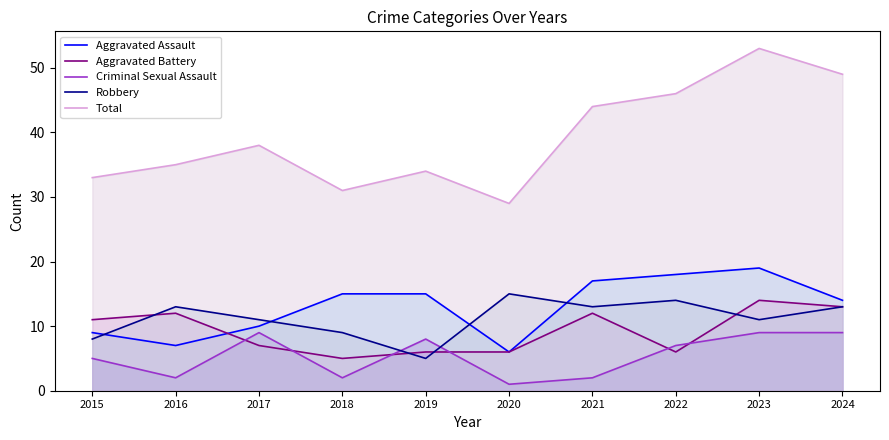

True or false: Total has a value of 49 at 2024.

True